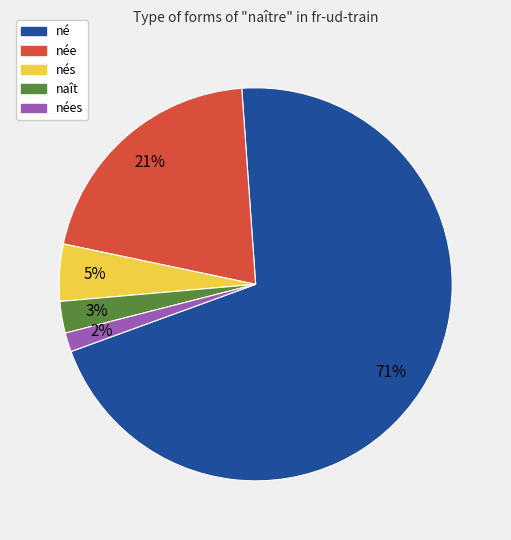

Is there a majority slice in this chart?

Yes